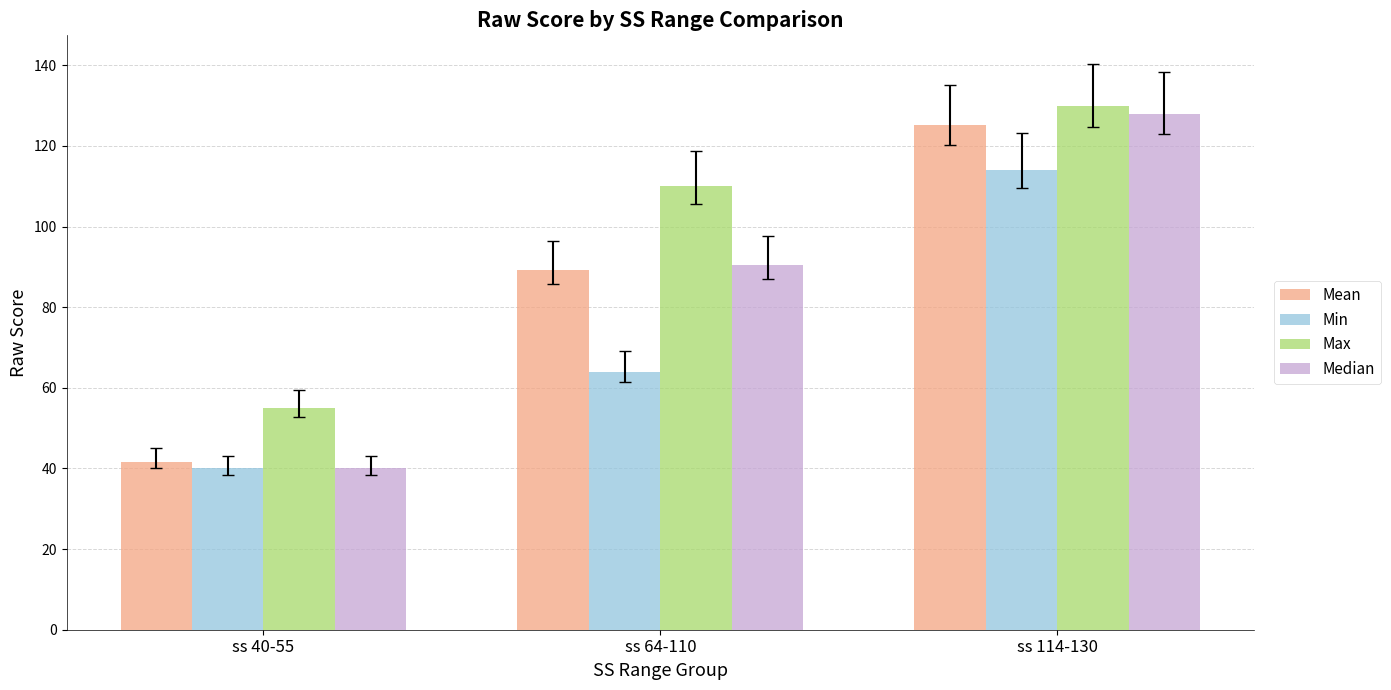

Where is Max nearest to the value 92?

ss 64-110